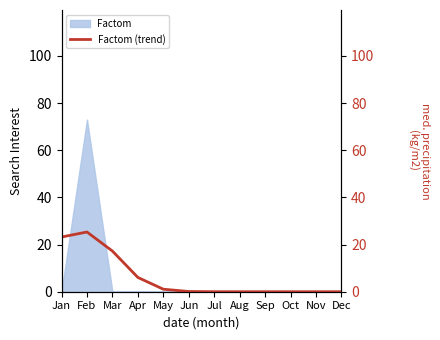

The chart shows a value of 0.0 at Oct. True or false?

True